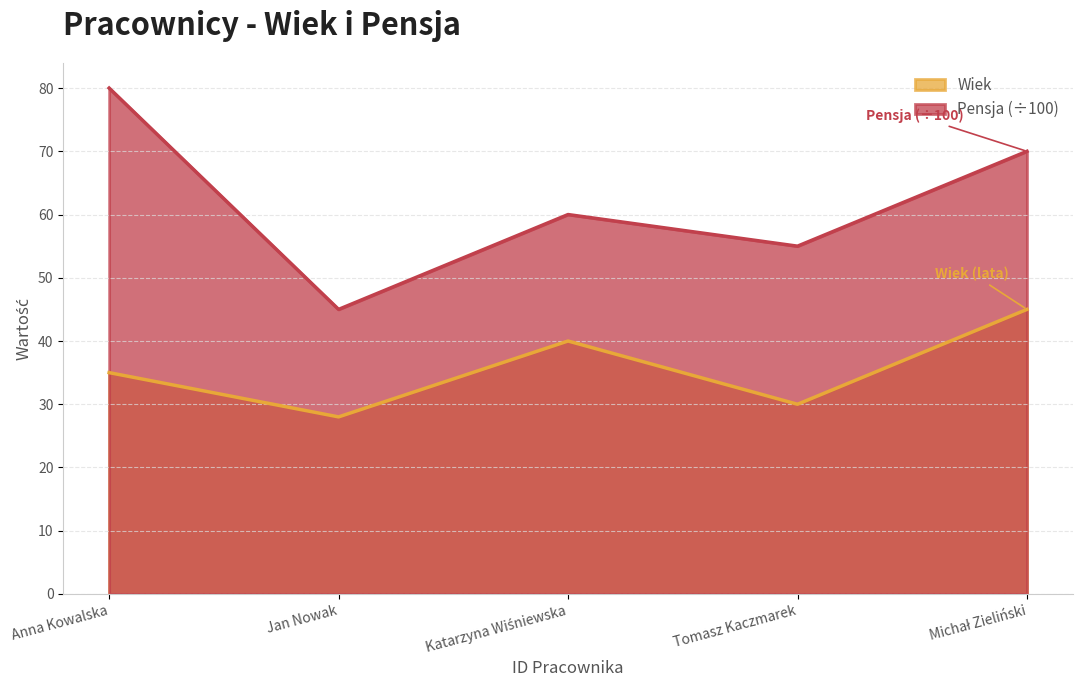

Count the Wiek values in the range 30 to 40.

3